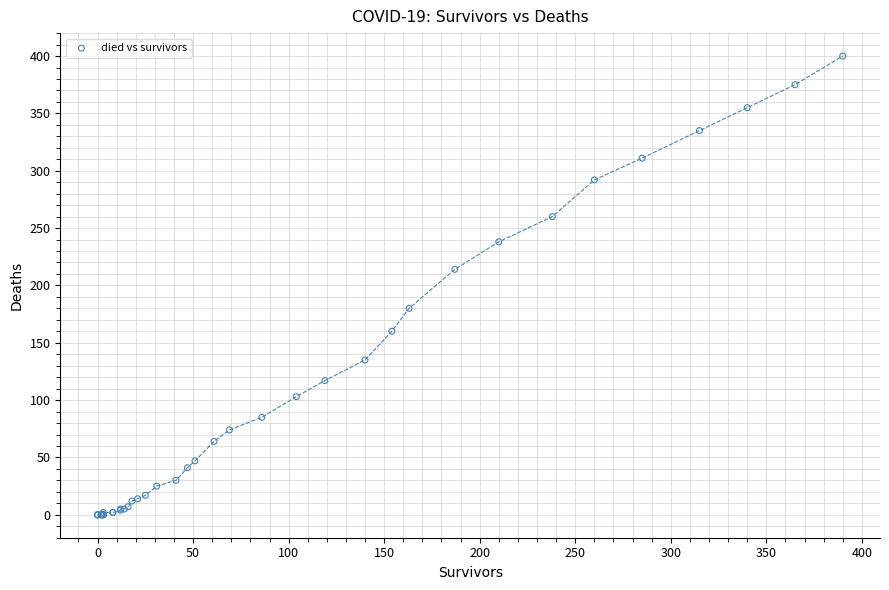

What Y value in the scatter plot is closest to 200?

214